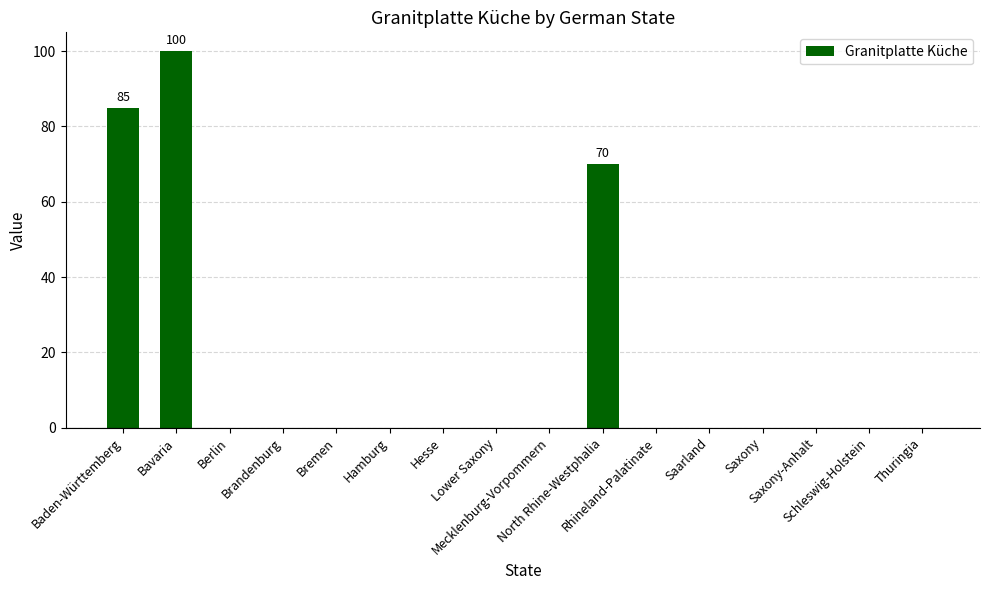

Which label corresponds to the largest value in the chart?

Bavaria